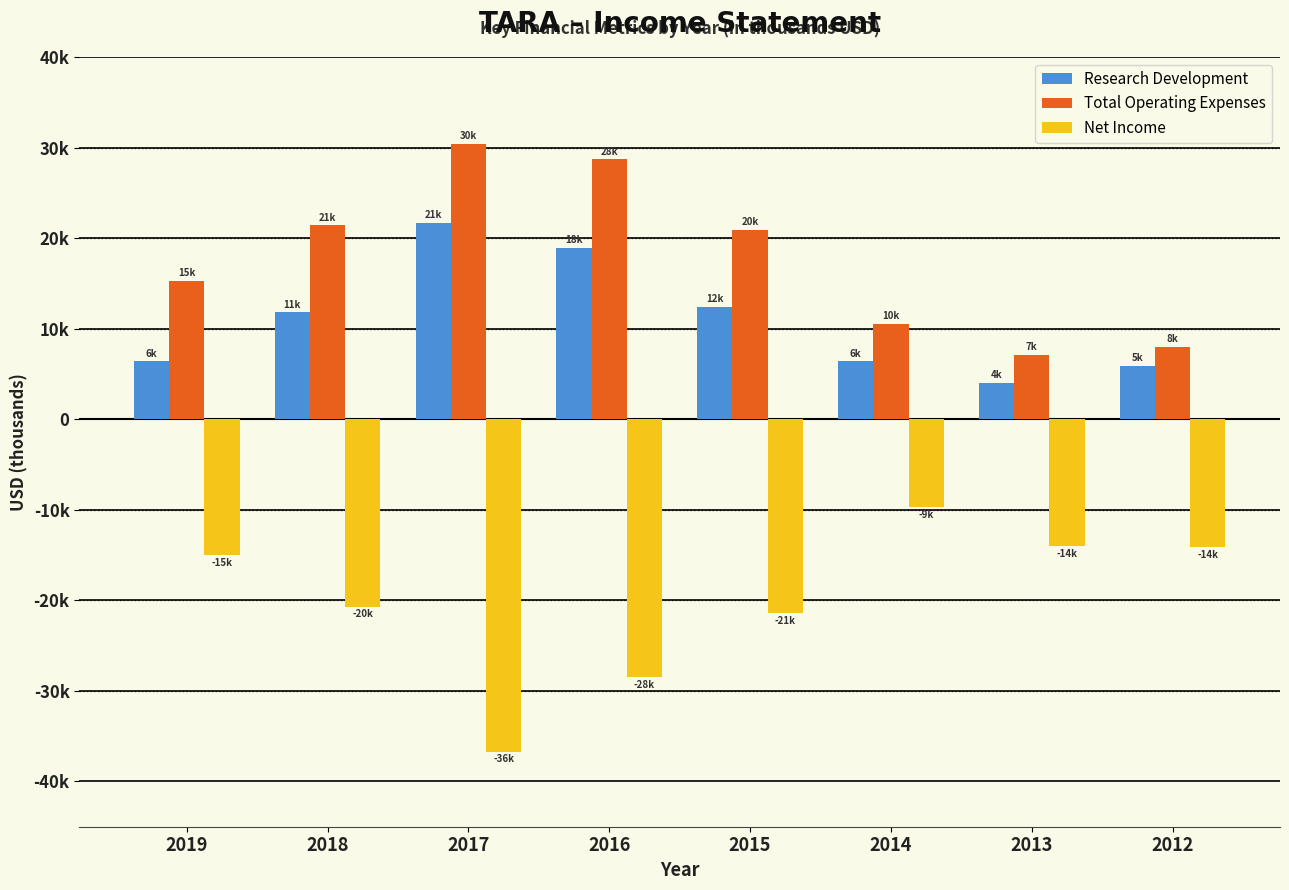

Is the value of Net Income at 2018 greater than the value of Total Operating Expenses at 2015?

No